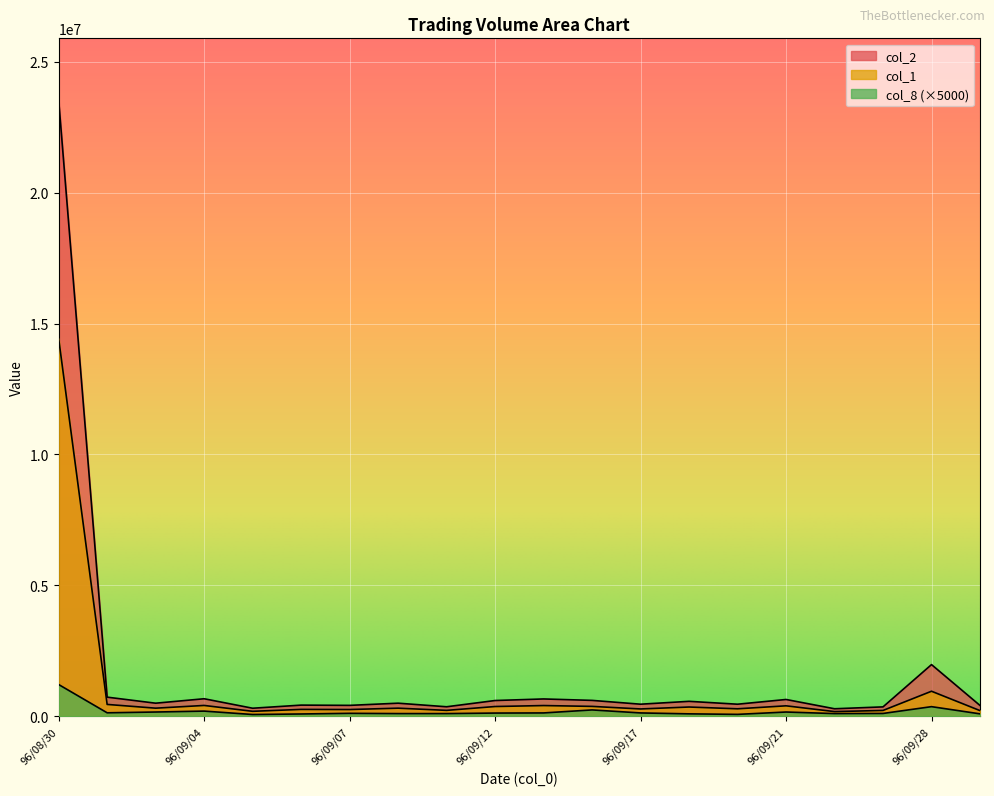

Which series has the largest range (max minus min)?

col_2